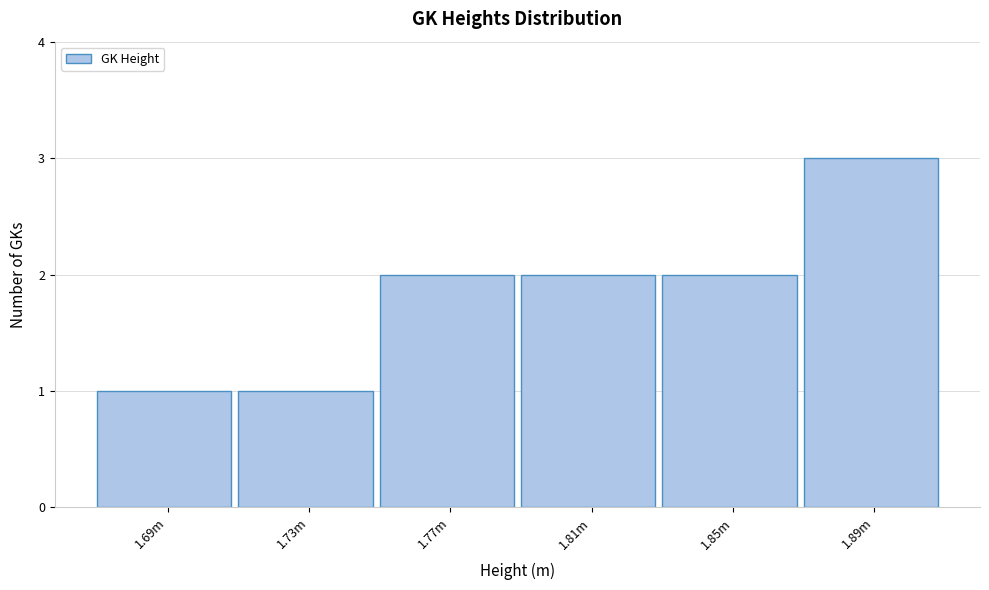

Reading left to right, what are all the values shown in this chart?

1	1	2	2	2	3